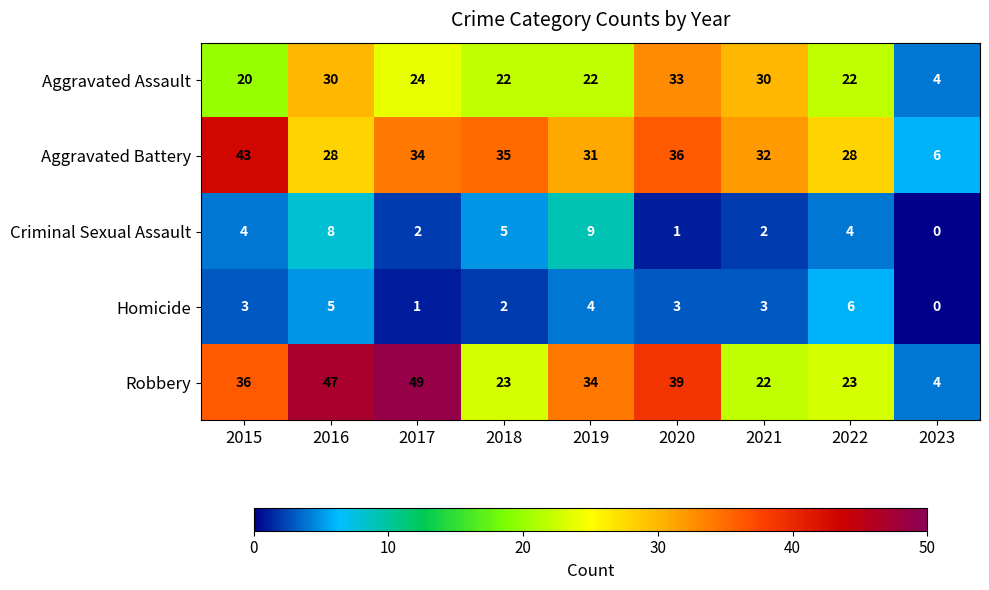

Which series changed the most between 2016 and 2022?

Robbery